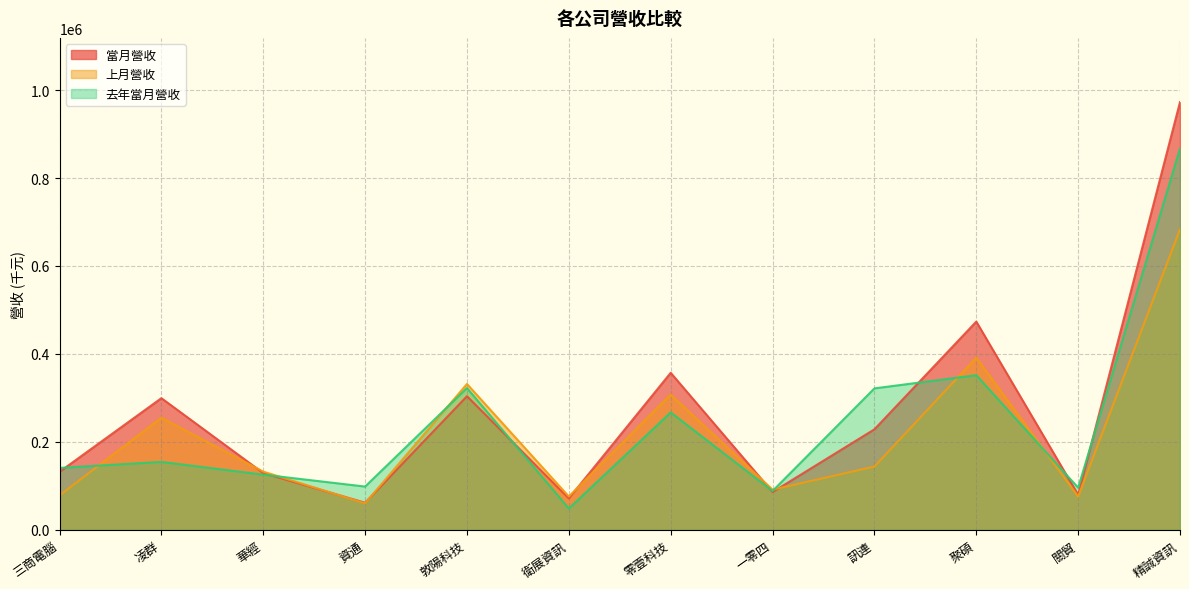

Reading left to right, transcribe all the data shown in this chart.

當月營收: 三商電腦=132159	凌群=299564	華經=129306	資通=61875	敦陽科技=303937	衛展資訊=71747	零壹科技=357231	一零四=86119	訊連=228748	聚碩=473629	關貿=79961	精誠資訊=972615
上月營收: 三商電腦=78581	凌群=255187	華經=132647	資通=60468	敦陽科技=331848	衛展資訊=76039	零壹科技=307807	一零四=91676	訊連=144204	聚碩=391714	關貿=75979	精誠資訊=683804
去年當月營收: 三商電腦=141017	凌群=154745	華經=125720	資通=98620	敦陽科技=322506	衛展資訊=48740	零壹科技=267204	一零四=88550	訊連=321778	聚碩=351824	關貿=96009	精誠資訊=866849